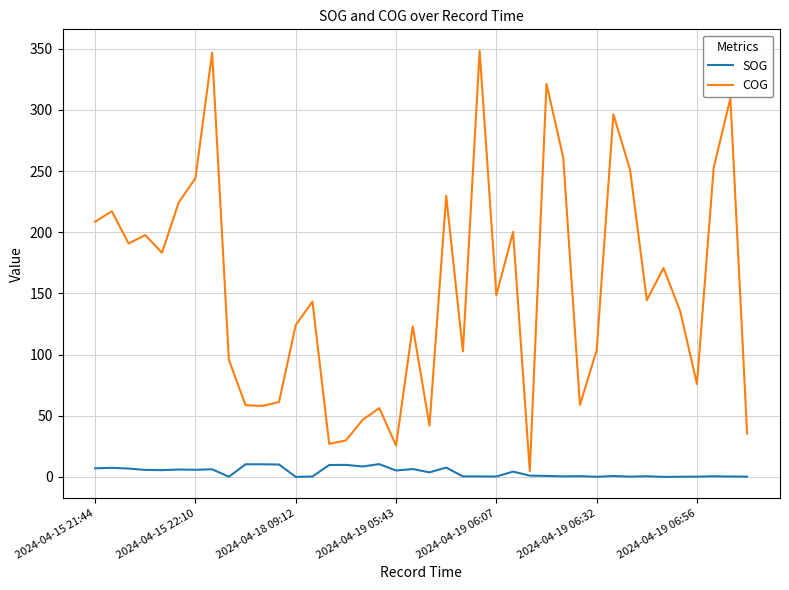

What is the greatest value displayed?

348.4